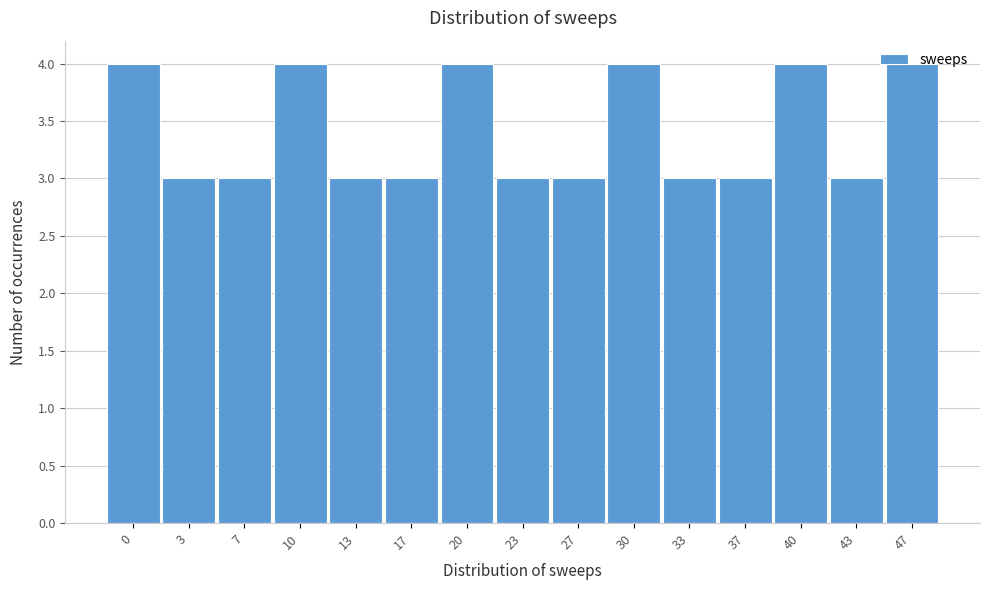

What is the average value?

3